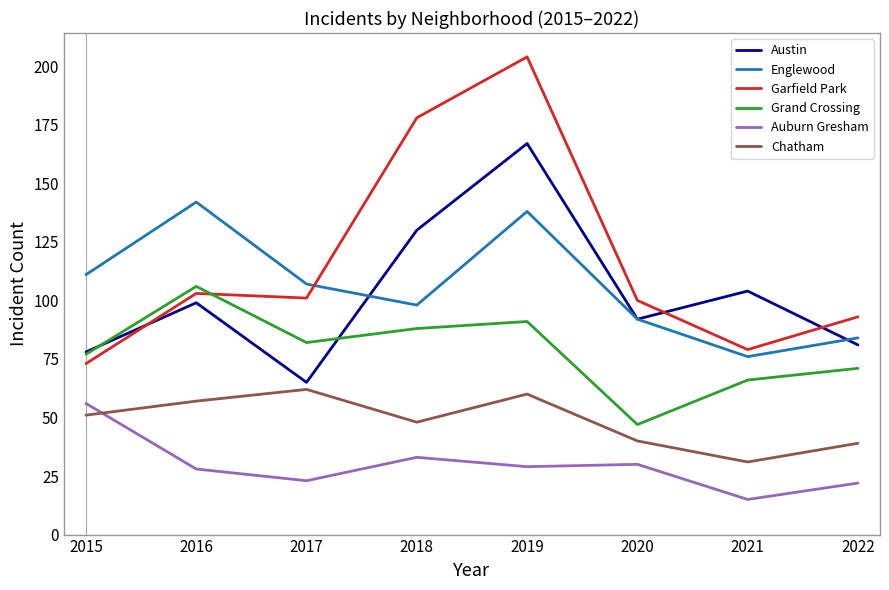

What is the spread (max minus min) of values at 2018?

145